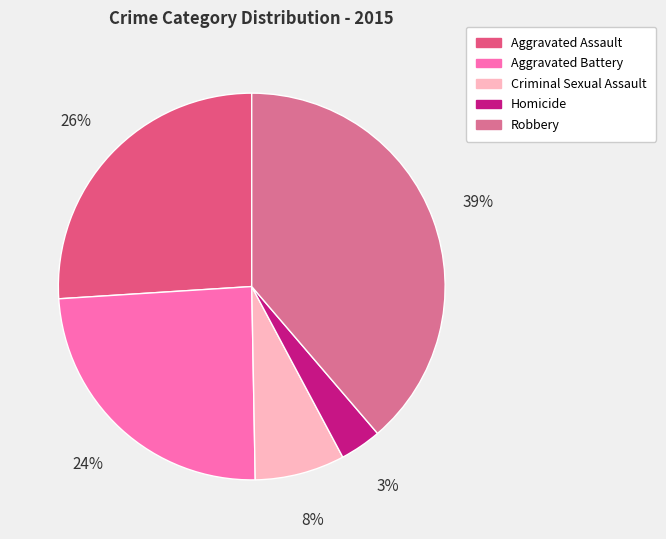

Combined, do Criminal Sexual Assault and Robbery account for over 50%?

No